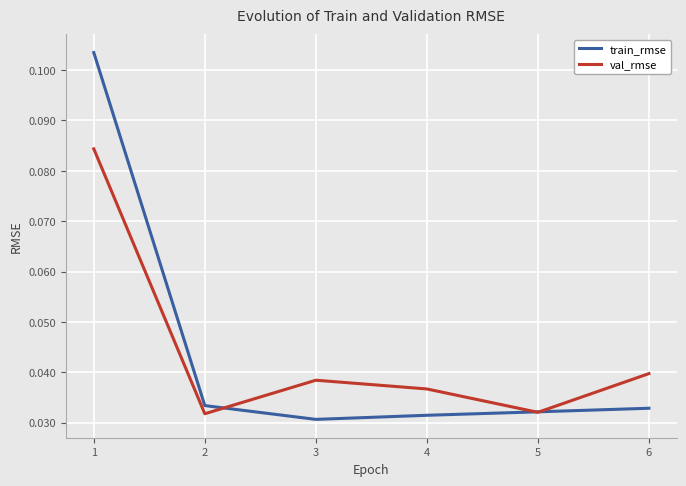

Rank the series at 3 from highest to lowest value.

val_rmse, train_rmse